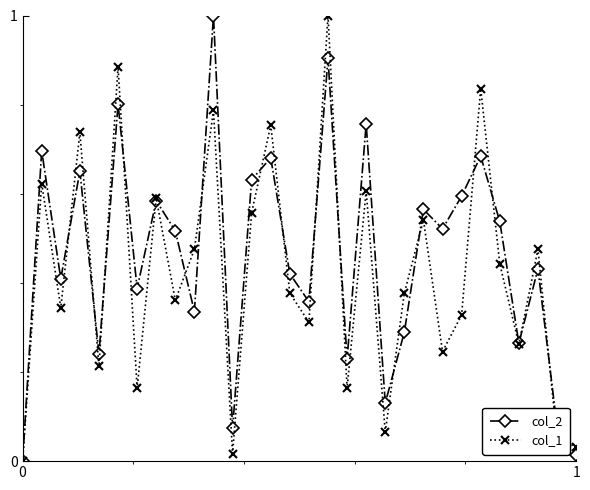

True or false: col_2 has more than 1 points higher than both neighbors.

True